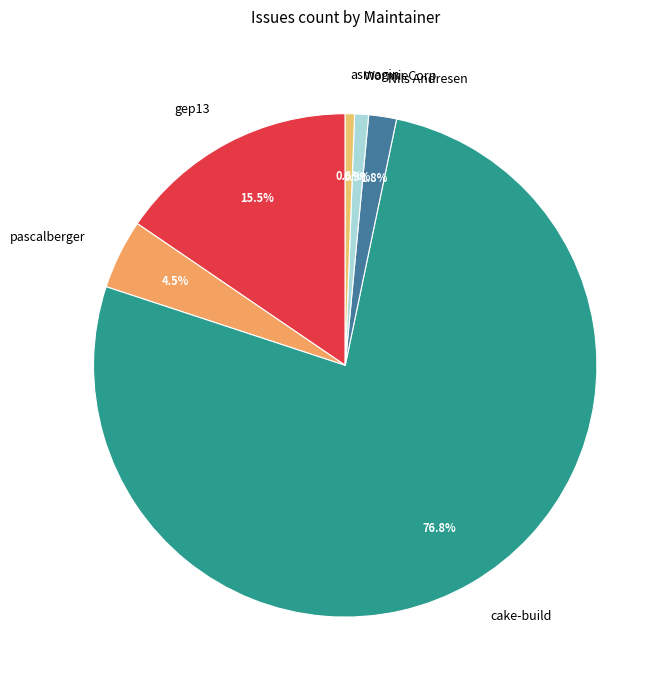

What percentage is the cake-build slice, to the nearest percent?

77%